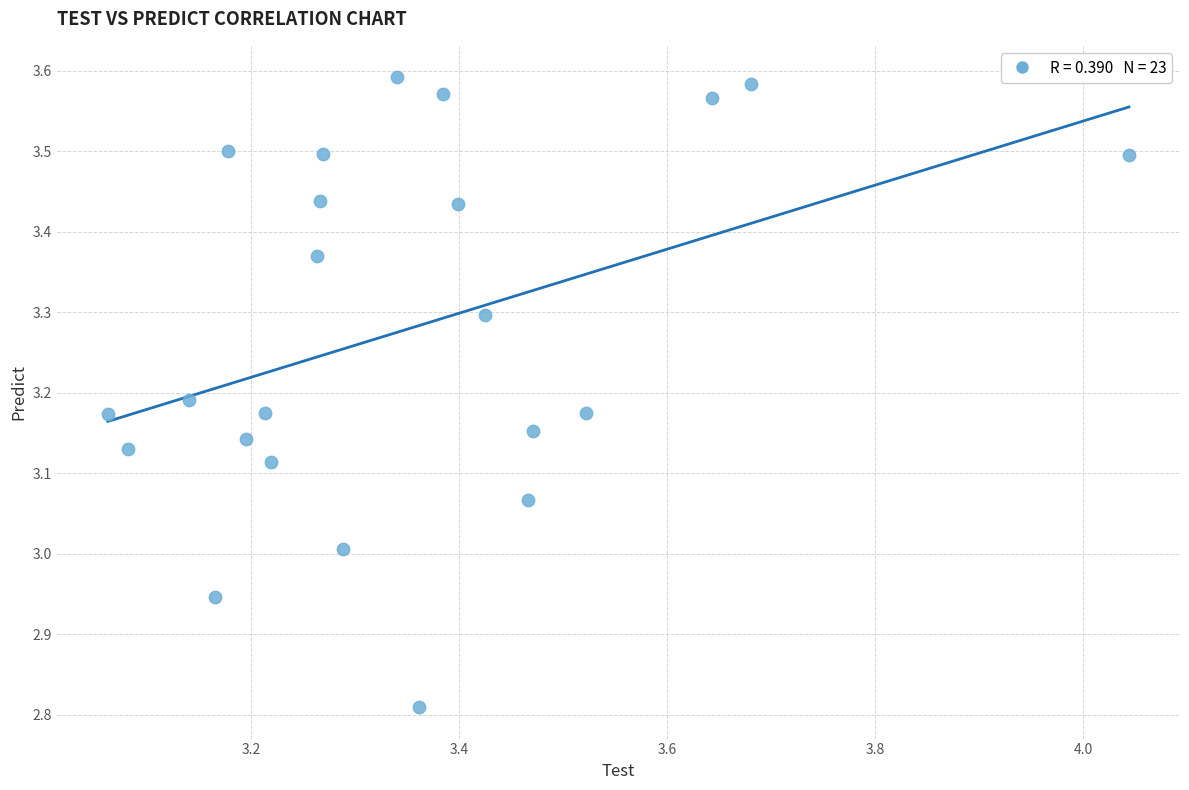

What is the range of X values (max minus min)?

1.0